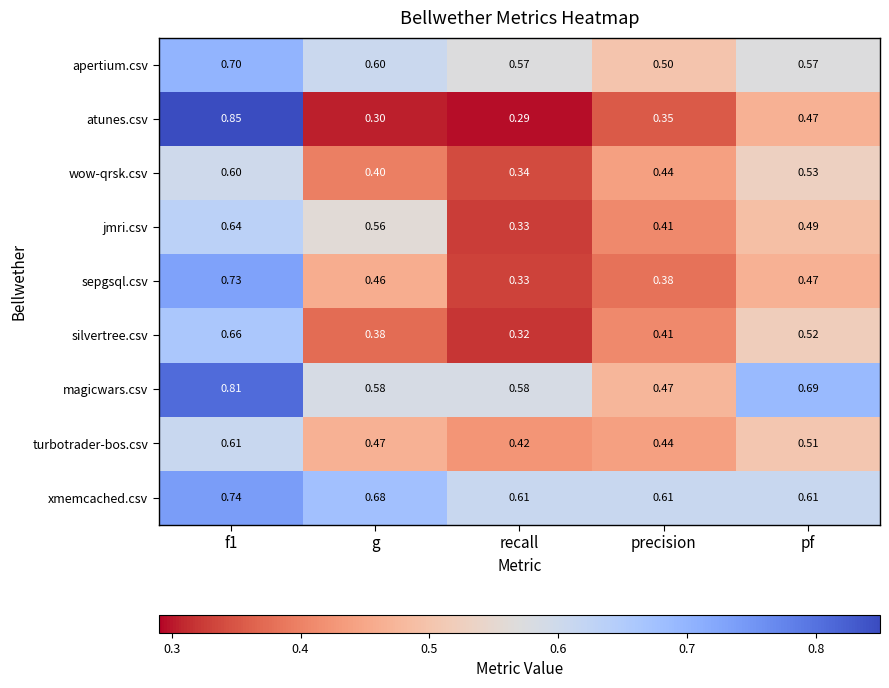

At how many categories does at least one series exceed 0?

5